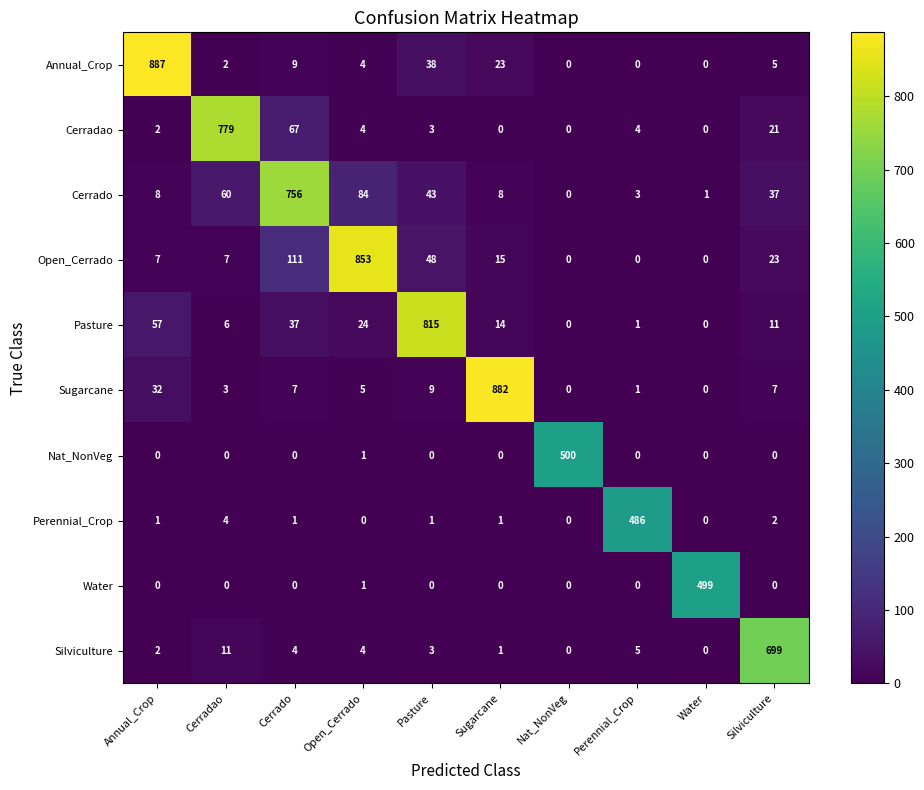

What is the greatest value displayed?

887